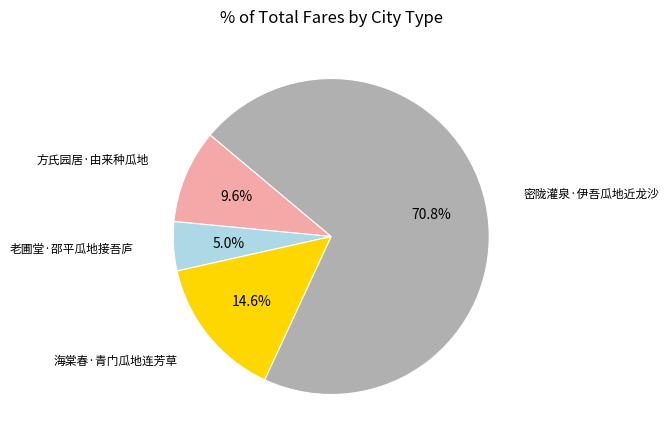

How much of the chart is everything except 方氏园居·由来种瓜地?

90.4%